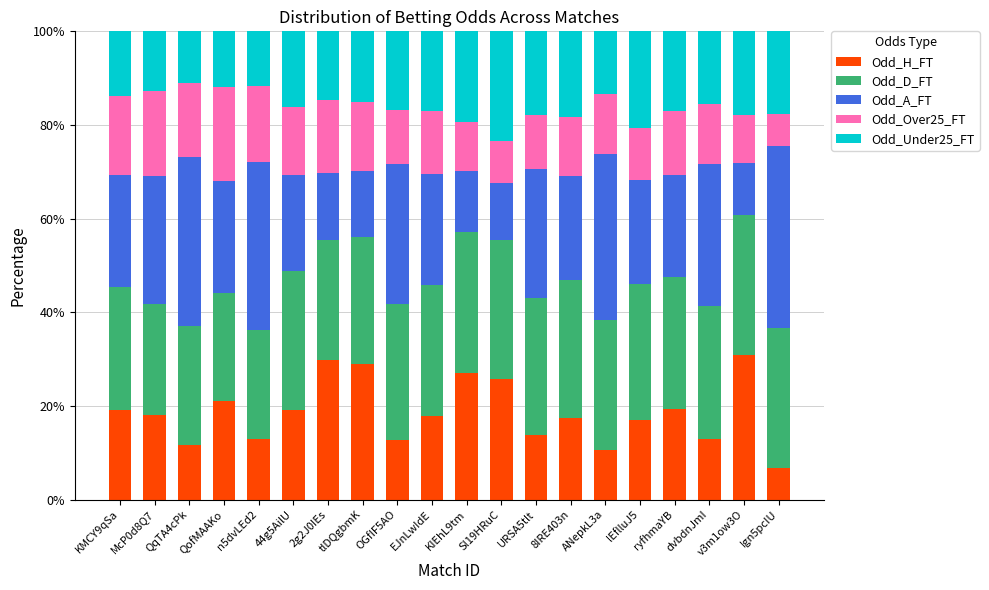

The value of Odd_H_FT at Ign5pcIU is 10.6. True or false?

False